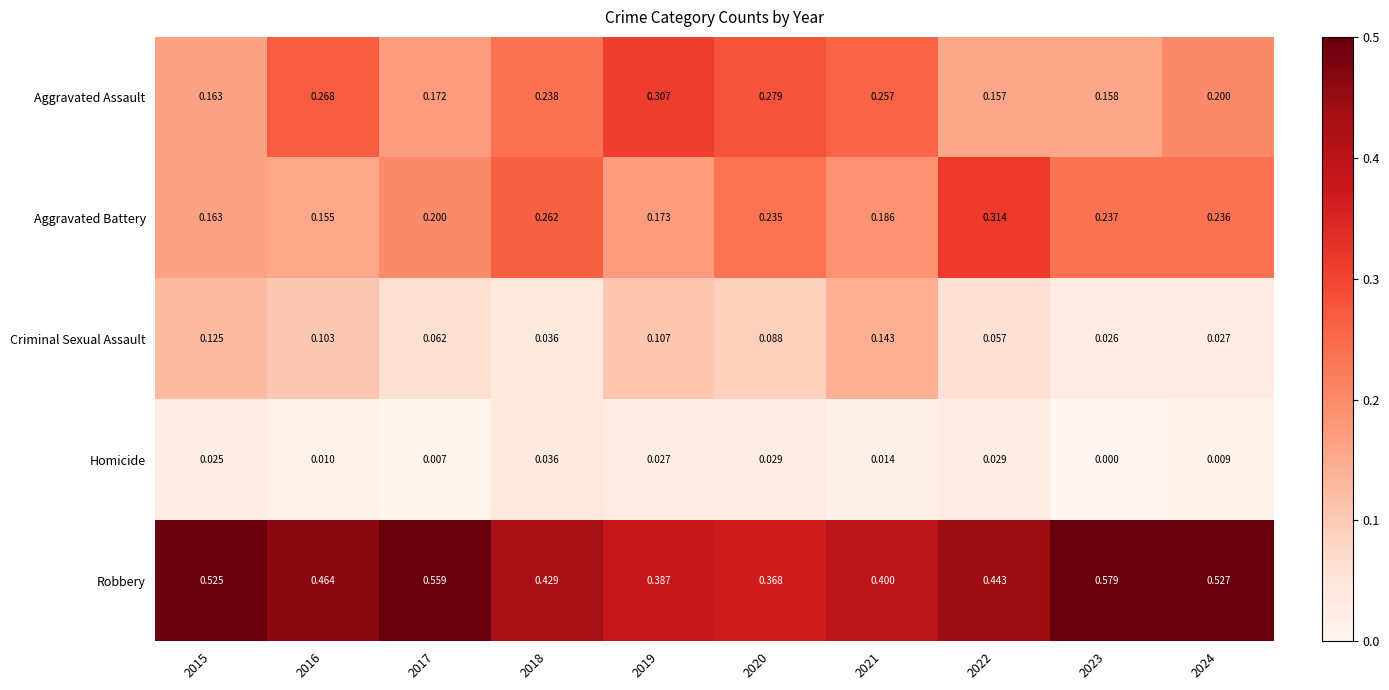

At 2019, list the series in order from largest to smallest.

Robbery, Aggravated Assault, Aggravated Battery, Criminal Sexual Assault, Homicide